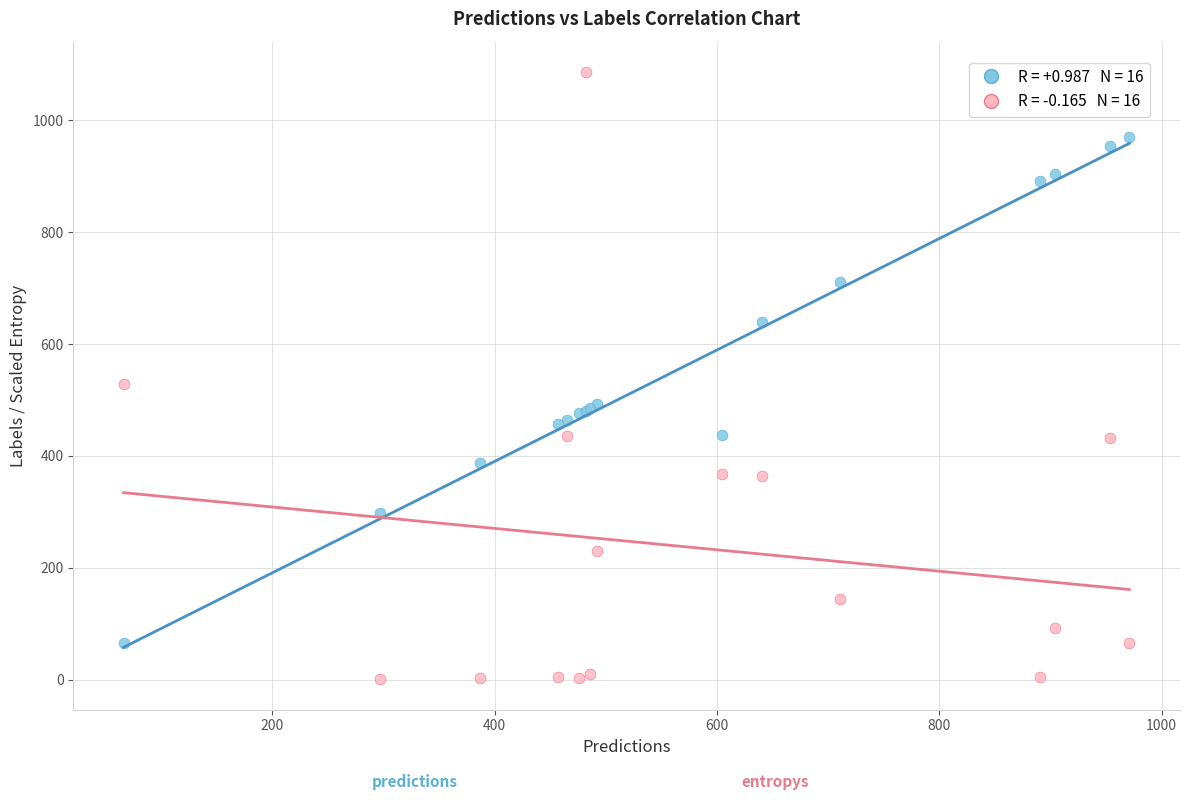

Across all series, what Y value is closest to 543?

529.3